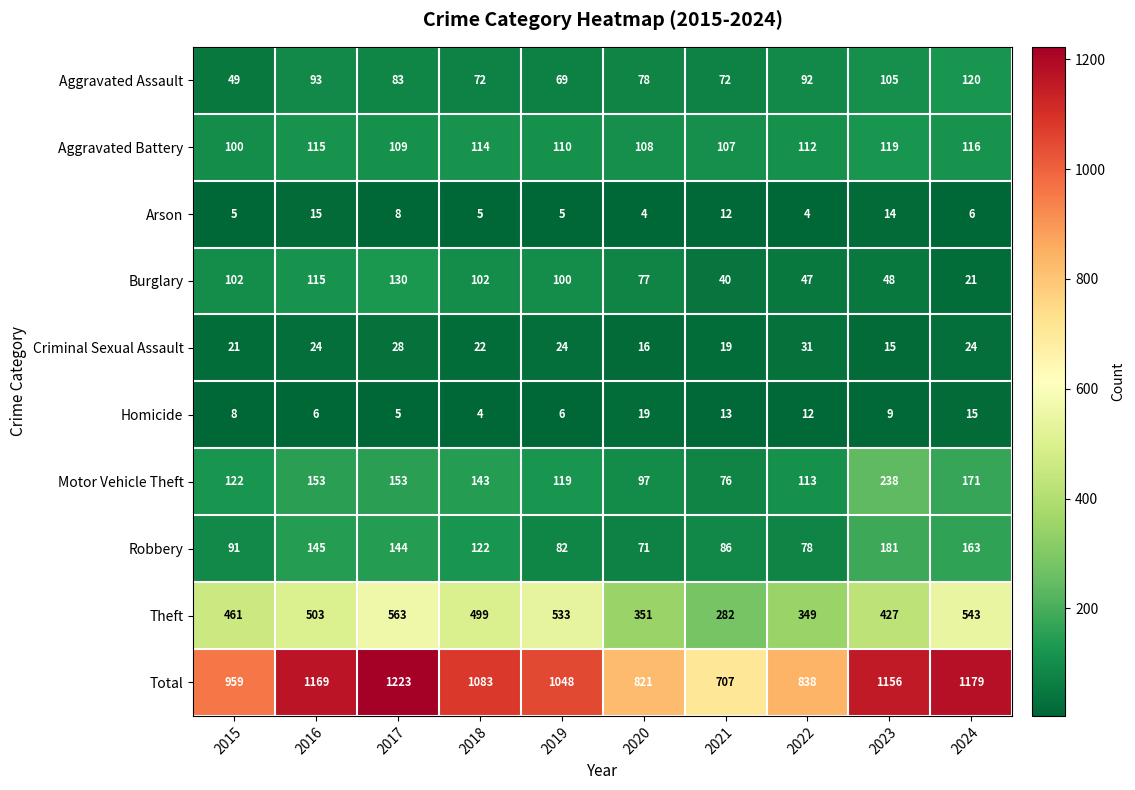

Rank the series by their maximum value, from highest to lowest.

Total, Theft, Motor Vehicle Theft, Robbery, Burglary, Aggravated Assault, Aggravated Battery, Criminal Sexual Assault, Homicide, Arson